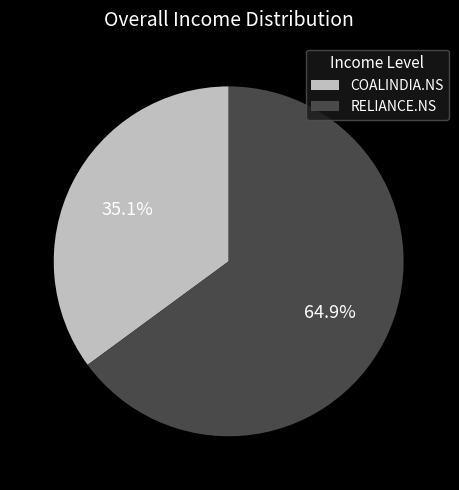

Between RELIANCE.NS and COALINDIA.NS, which is larger?

RELIANCE.NS